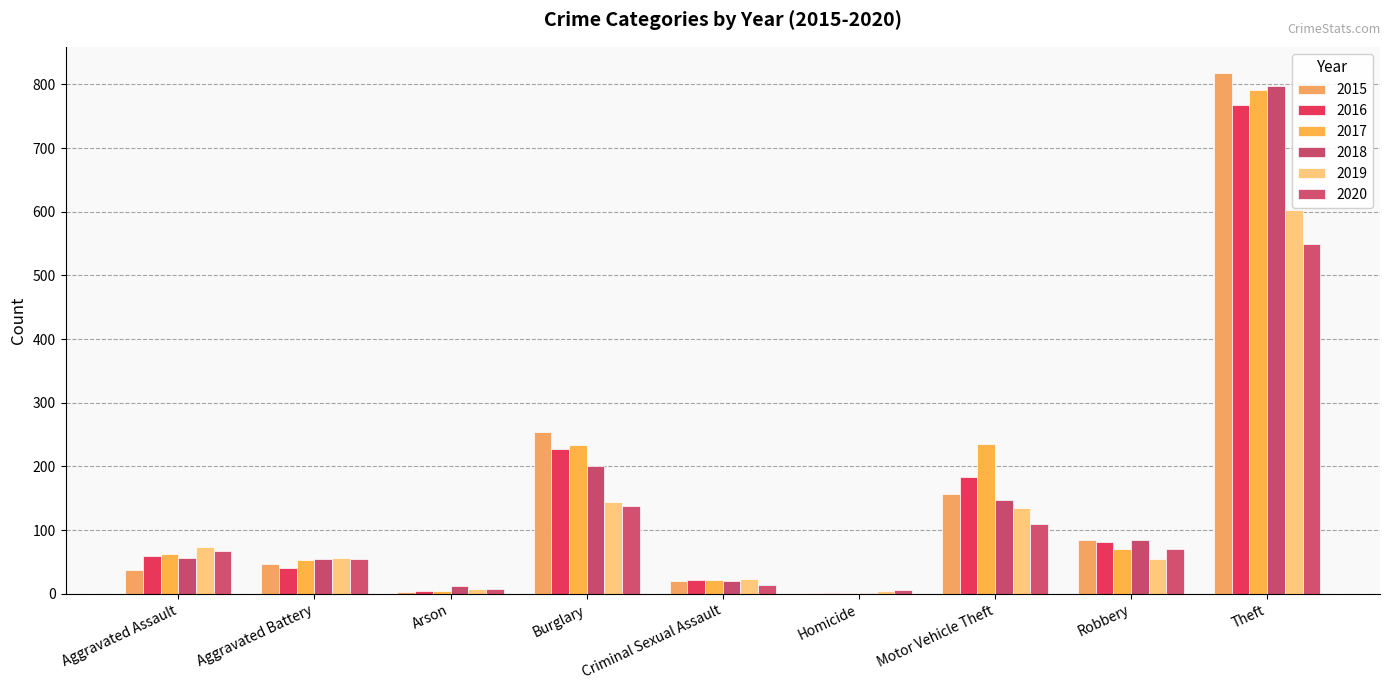

How many distinct data groups are displayed?

6